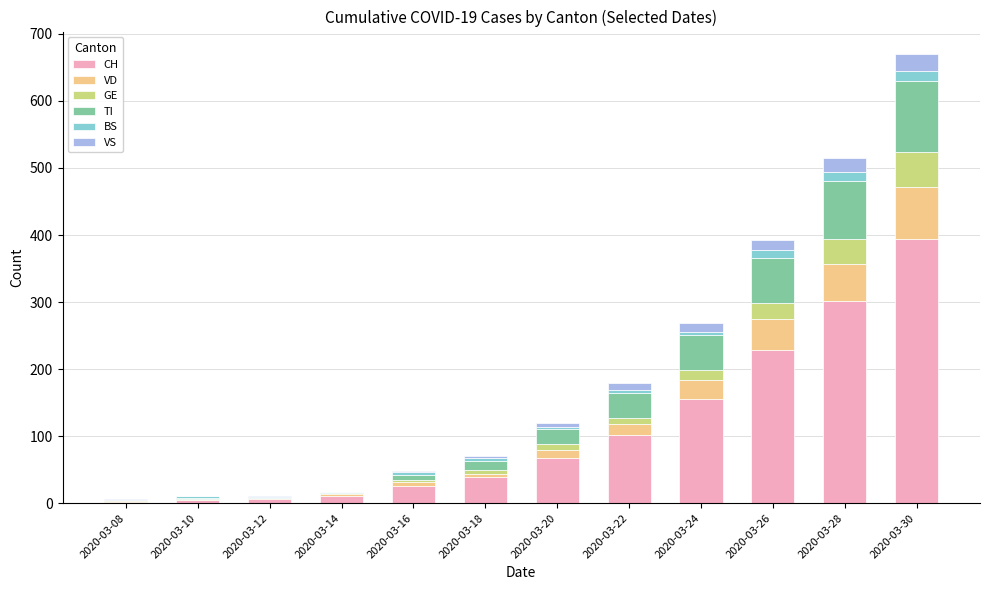

The value of CH at 2020-03-22 is 102. True or false?

True